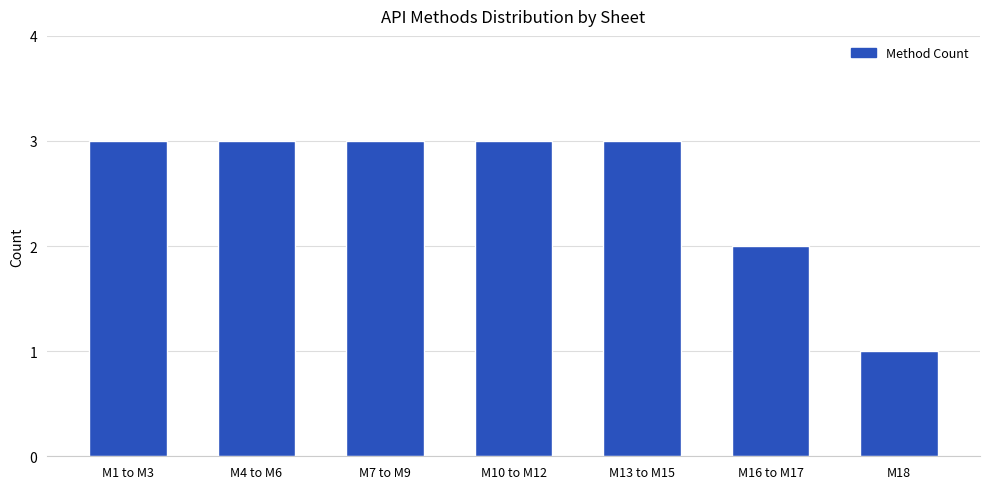

Reading left to right, what are all the values shown in this chart?

3	3	3	3	3	2	1